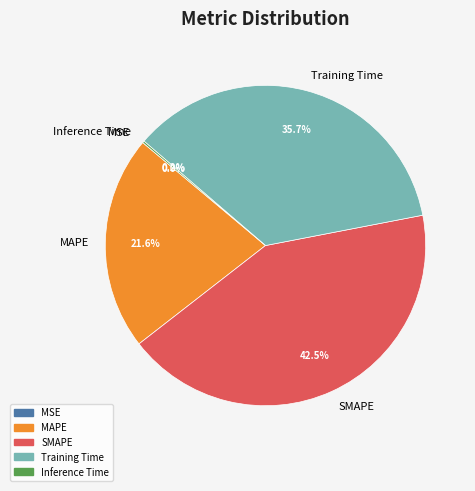

What is the largest slice in the pie chart?

SMAPE